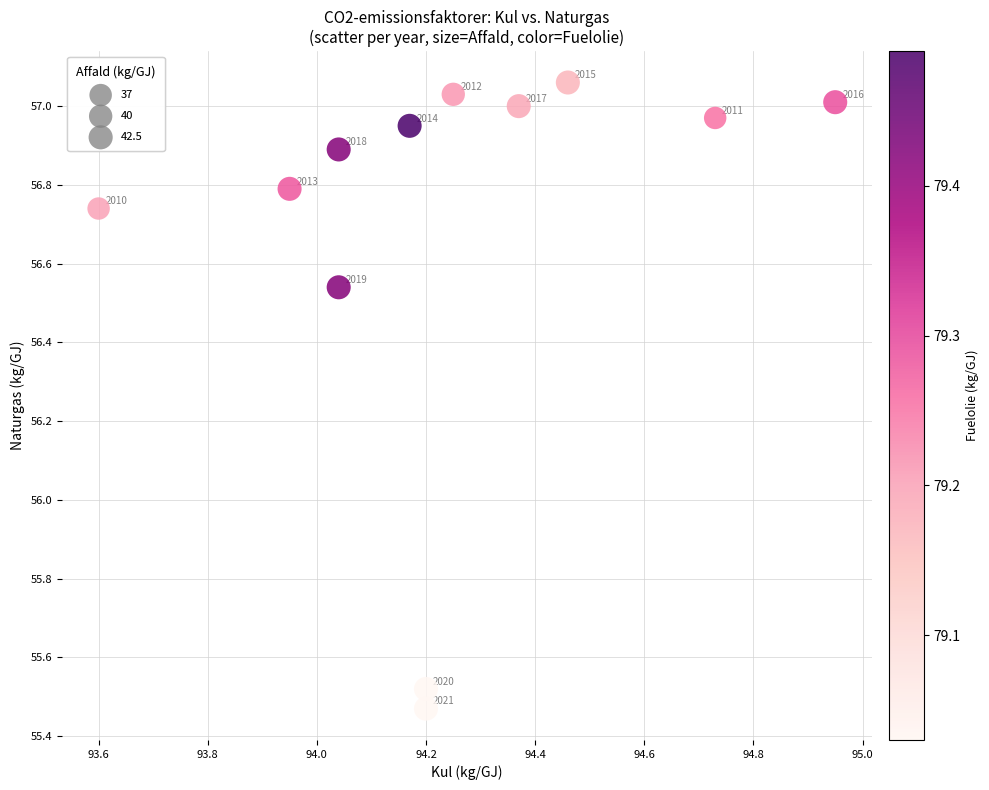

What is the average X value?

94.2